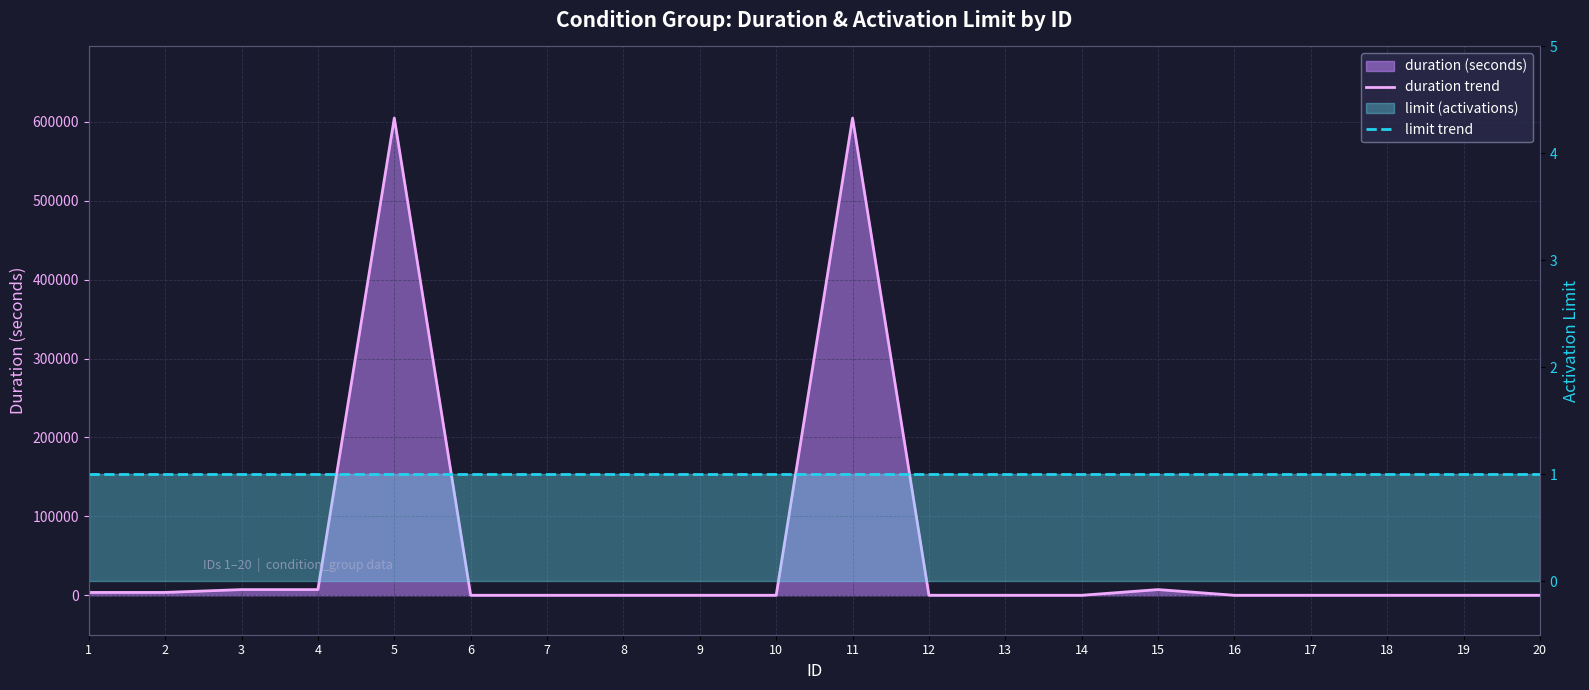

How many lines are shown in the chart?

2